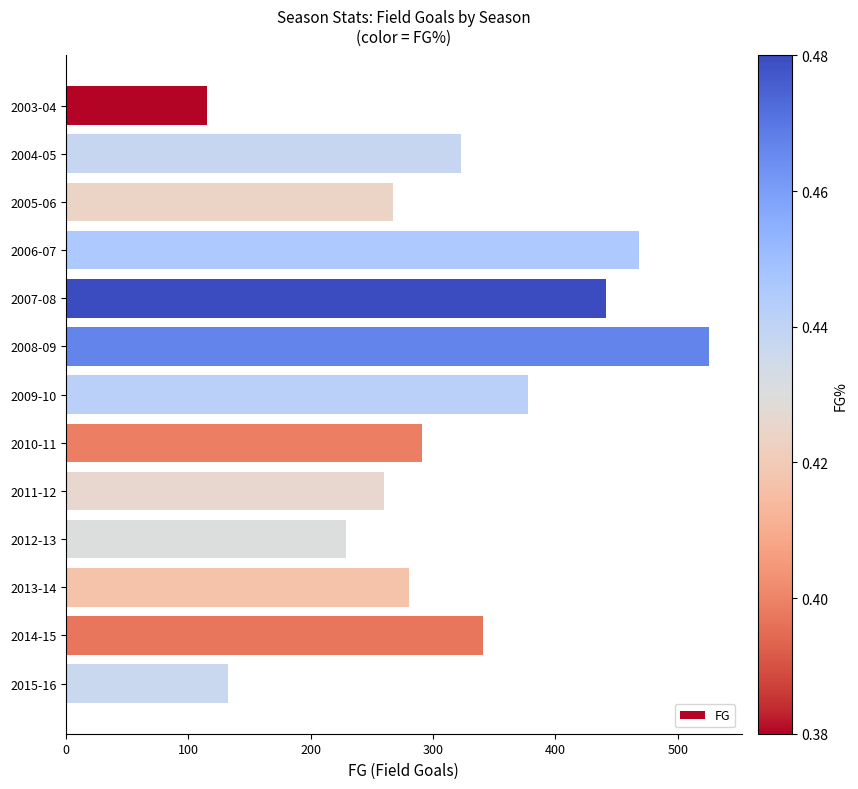

What is the label of the 2nd bar from the bottom?

2014-15